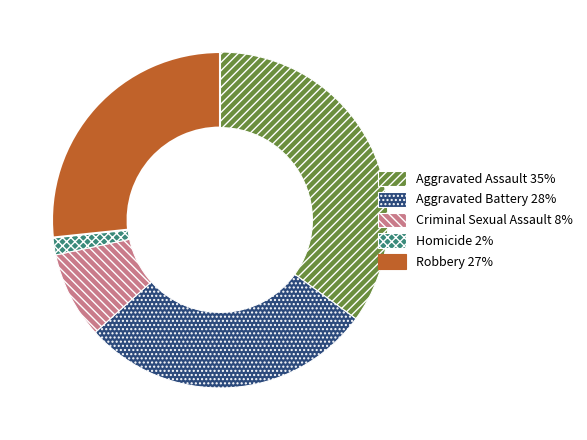

Is it true that Robbery is 17% of the pie?

False